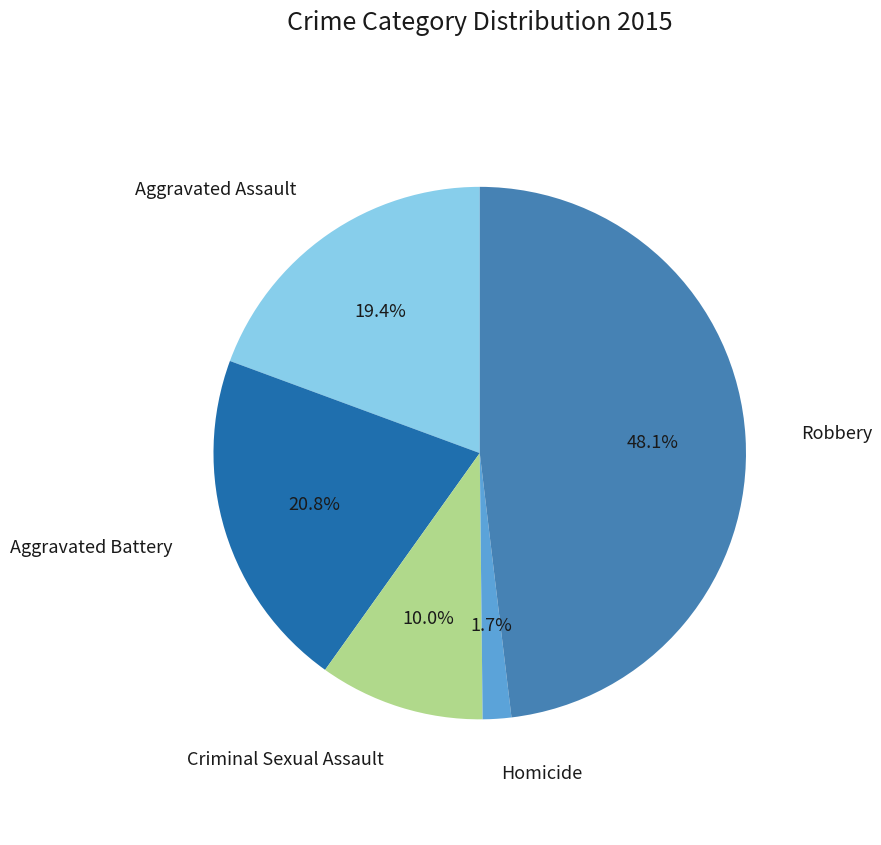

Is there a majority slice in this chart?

No